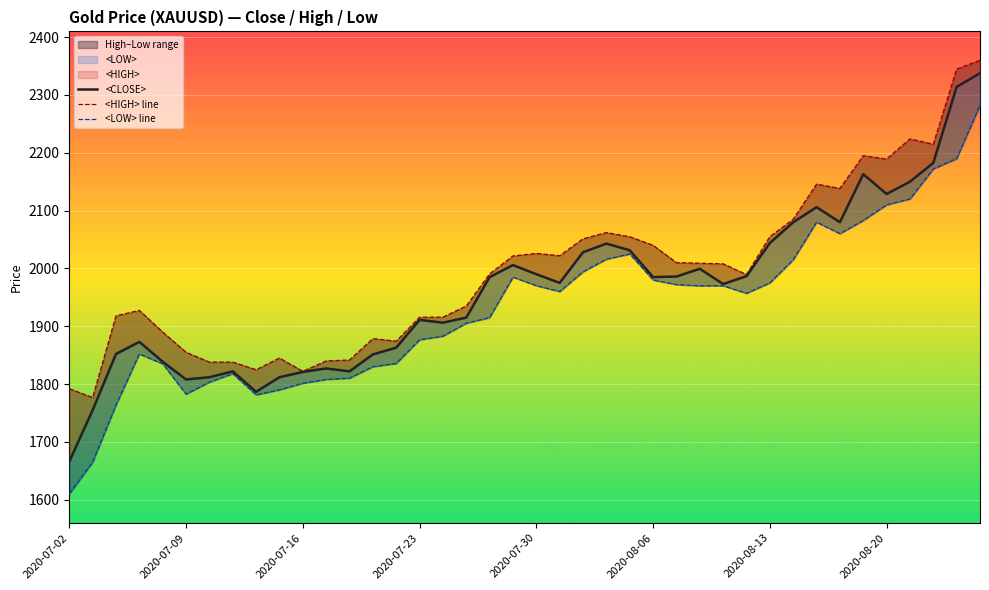

Reading left to right, list all the values displayed in this chart.

<CLOSE>: 1666.0	1754.8	1852.0	1873.0	1838.6	1808.0	1811.8	1822.0	1786.6	1811.8	1821.0	1827.0	1822.0	1851.2	1863.0	1911.0	1906.2	1915.0	1985.0	2005.8	1990.0	1975.0	2028.0	2043.0	2031.4	1985.0	1986.0	1999.4	1973.0	1986.6	2044.0	2079.8	2106.0	2080.0	2163.0	2128.8	2150.0	2182.6	2314.0	2337.6
<HIGH> line: 1792.0	1776.6	1918.0	1927.4	1889.8	1855.0	1838.0	1838.0	1824.8	1845.0	1822.0	1840.0	1841.6	1878.6	1874.2	1915.6	1915.8	1935.0	1990.6	2021.6	2026.0	2022.0	2051.2	2062.0	2054.8	2040.0	2010.0	2009.0	2008.0	1989.4	2055.0	2085.0	2145.8	2138.4	2195.0	2189.2	2224.0	2214.8	2344.8	2360.0
<LOW> line: 1610.0	1665.0	1763.8	1852.0	1835.0	1782.6	1803.4	1818.0	1781.4	1790.0	1801.4	1808.0	1810.2	1830.0	1835.6	1876.6	1882.8	1905.2	1915.0	1985.0	1970.2	1960.0	1994.2	2016.0	2025.0	1980.0	1972.0	1970.0	1970.0	1957.0	1975.0	2015.0	2080.0	2060.2	2083.0	2110.0	2120.2	2172.2	2190.0	2282.2